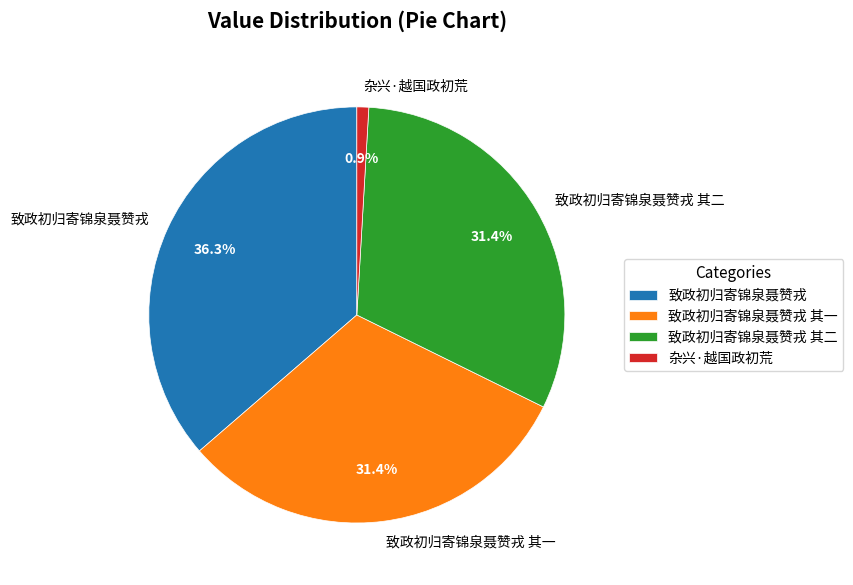

Does 致政初归寄锦泉聂赞戎 represent more than half of the total?

No